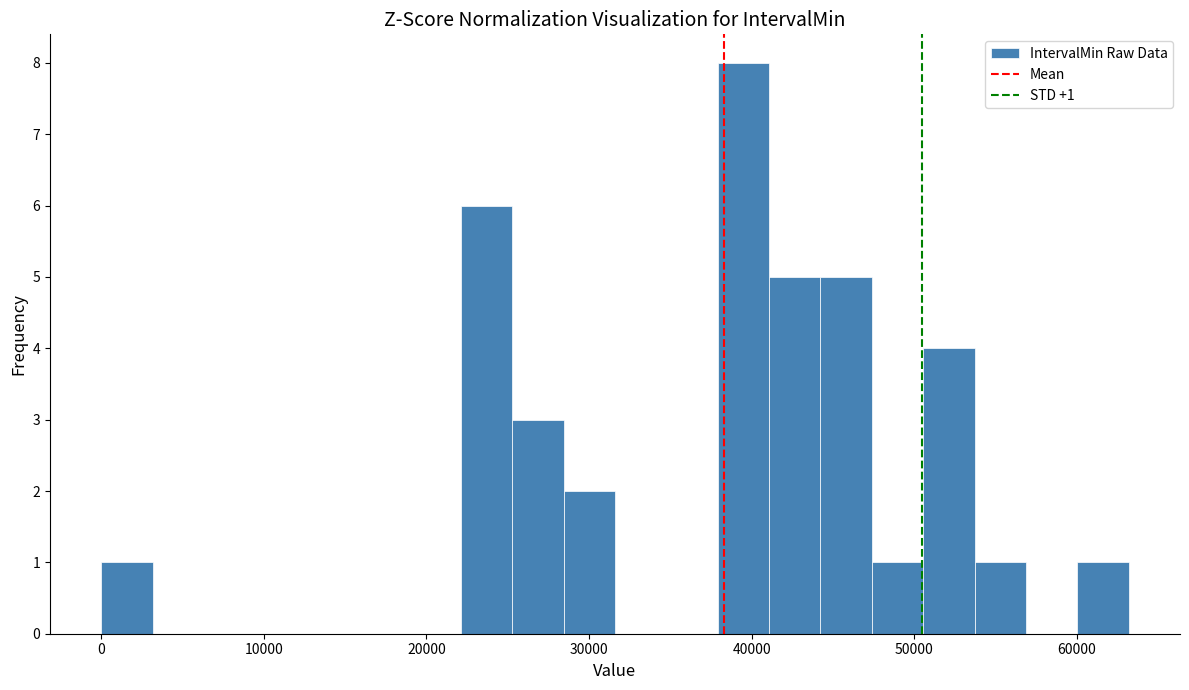

Around what value on the x-axis is the tallest bar? Give the approximate position of its centre, as read against the axis.

39000